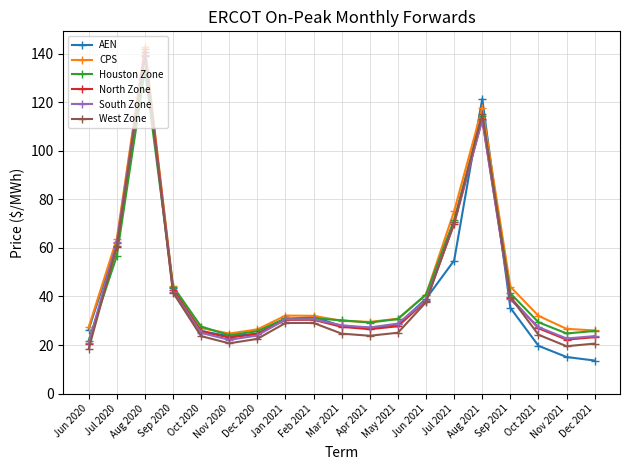

Which series has the largest range (max minus min)?

AEN